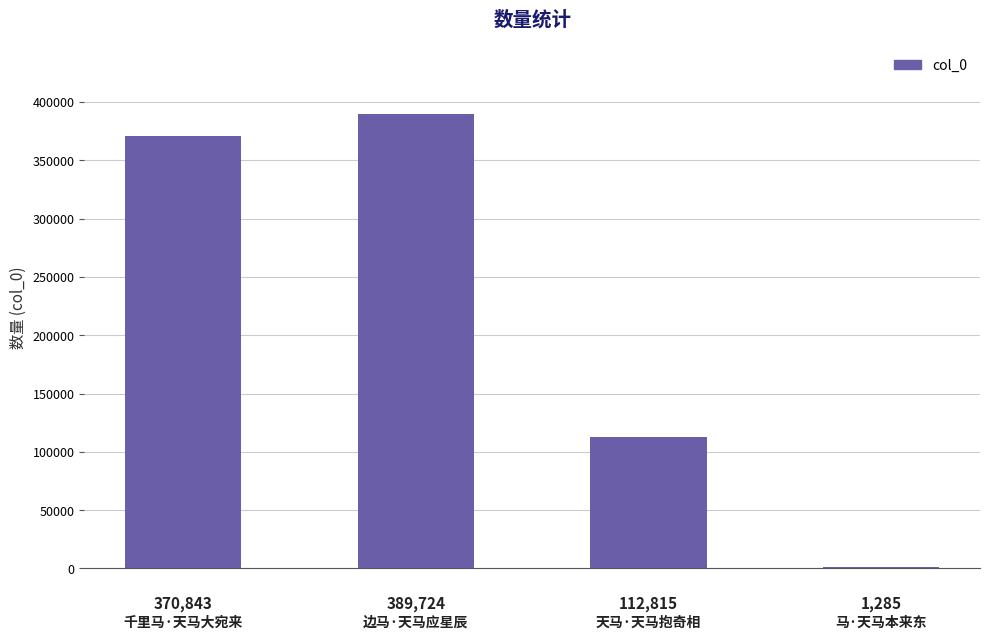

What is the greatest value displayed?

389724